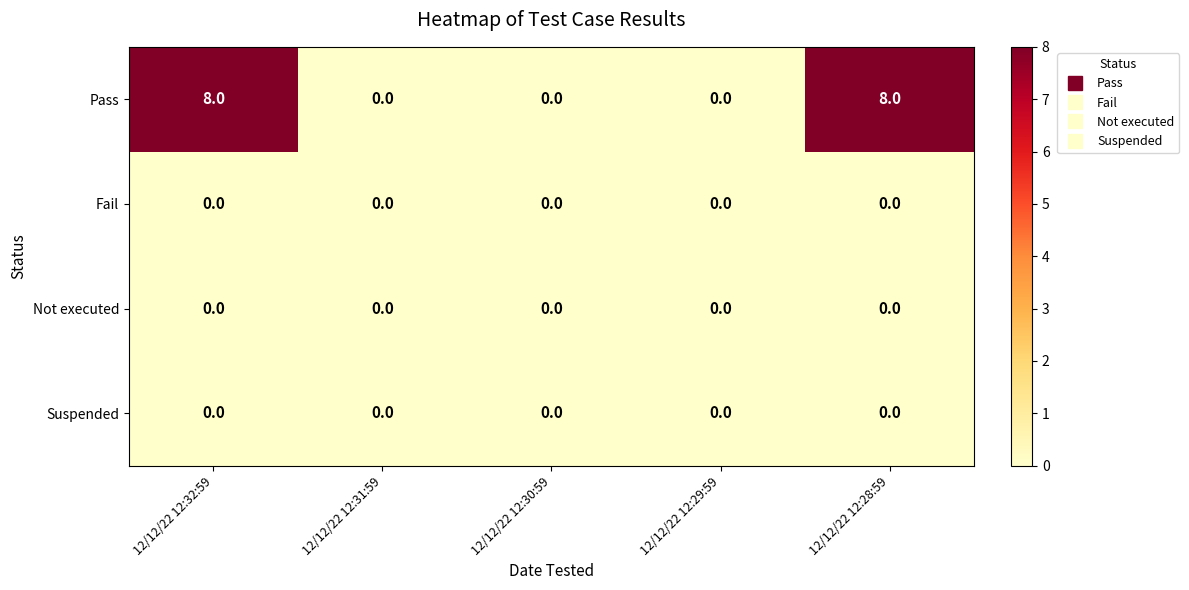

Which series has the largest total across all categories?

Pass